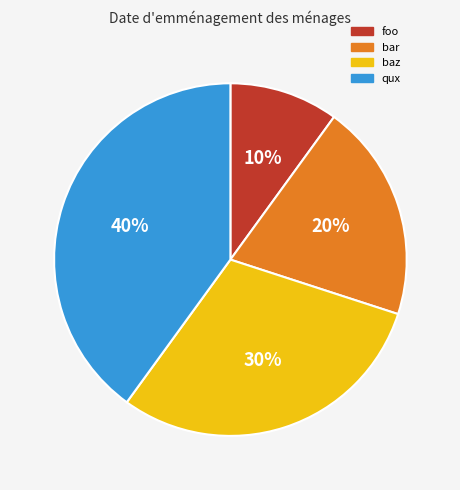

True or false: foo accounts for 10% of the total.

True